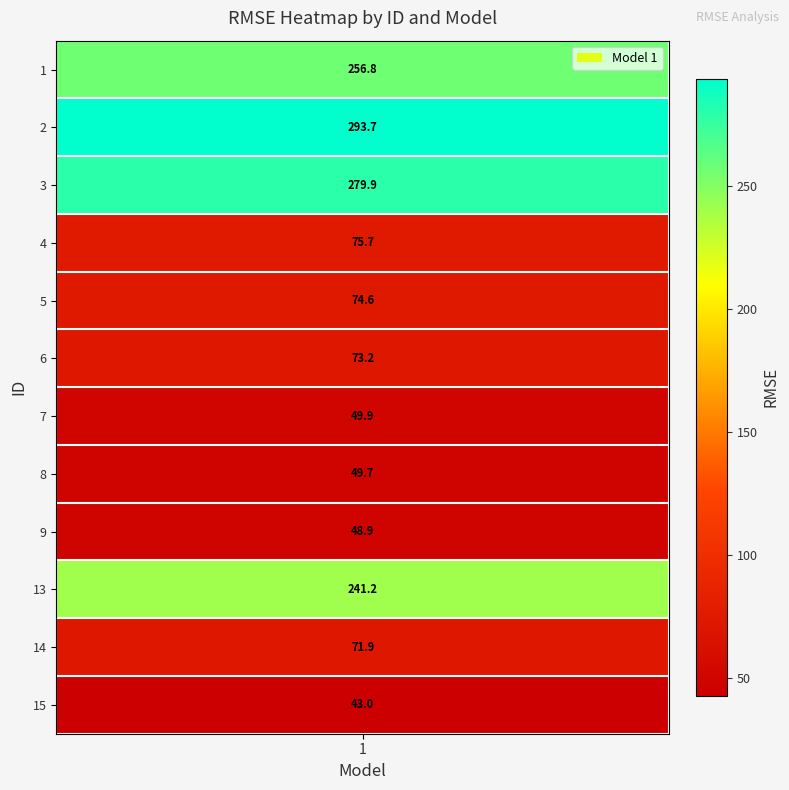

What is the difference between the maximum and minimum values?

250.7